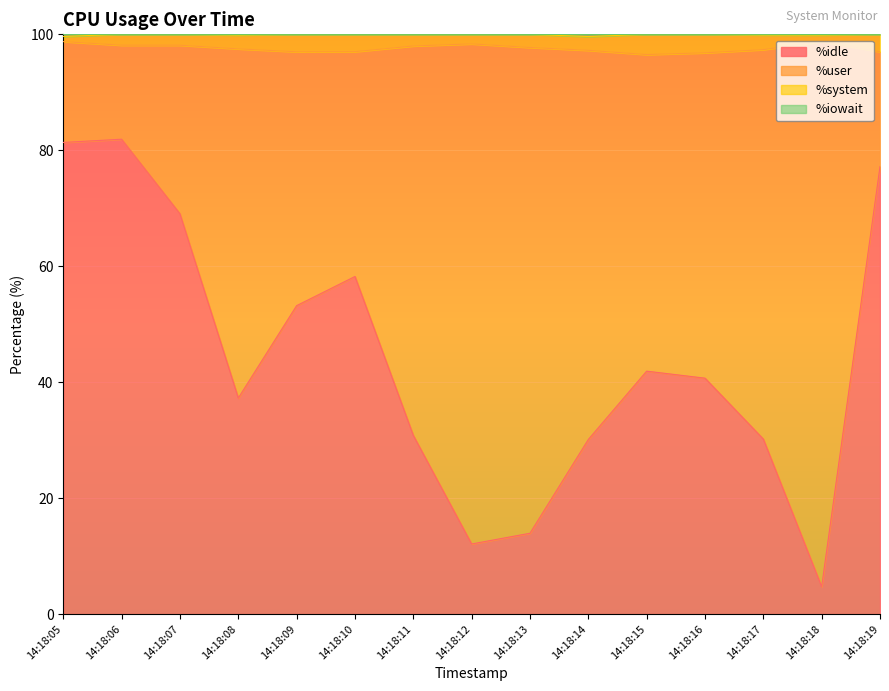

Which series has the widest spread of values?

%idle